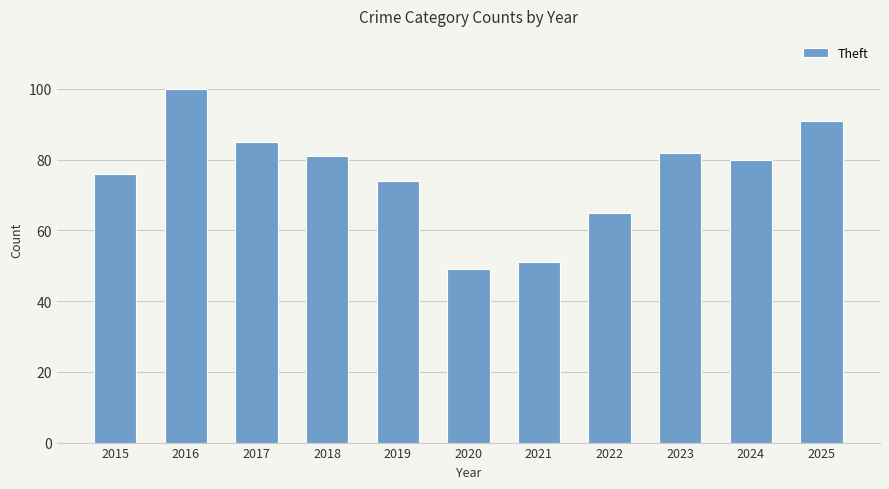

Between 2015 and 2018, which is larger?

2018